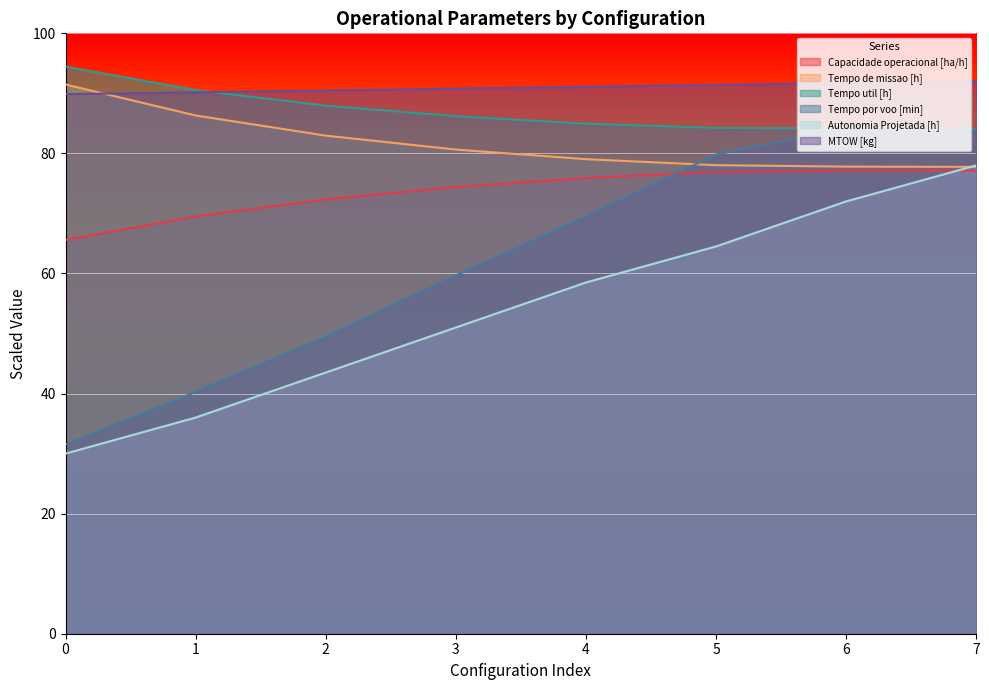

What is the value of the Tempo de missao [h] point at the 8th from the left?

77.8